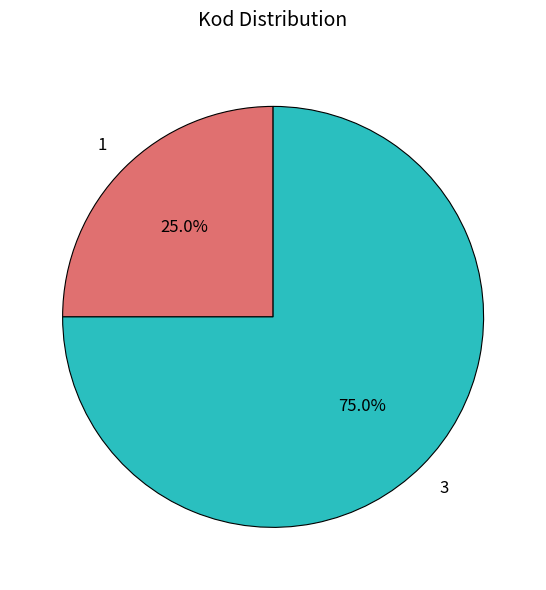

To the nearest percent, what is the difference between the 3 and 1 slice percentages?

50%